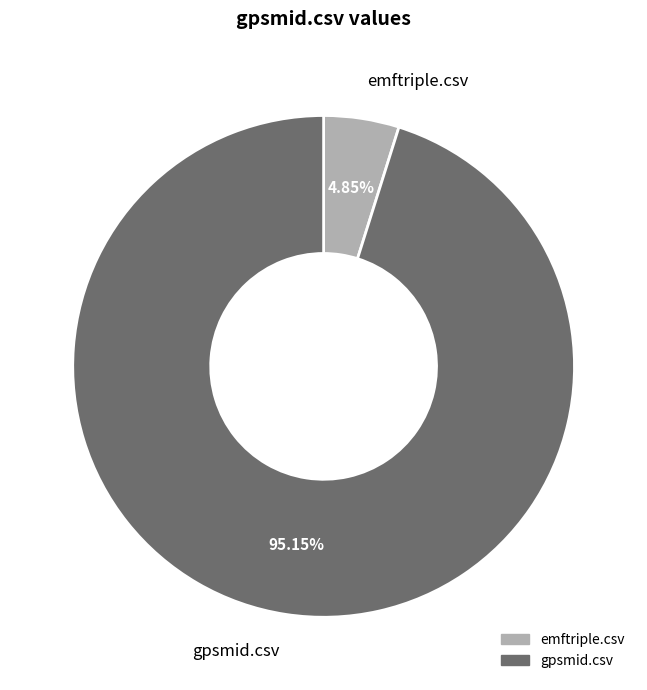

Which slice represents more than half of the pie?

gpsmid.csv